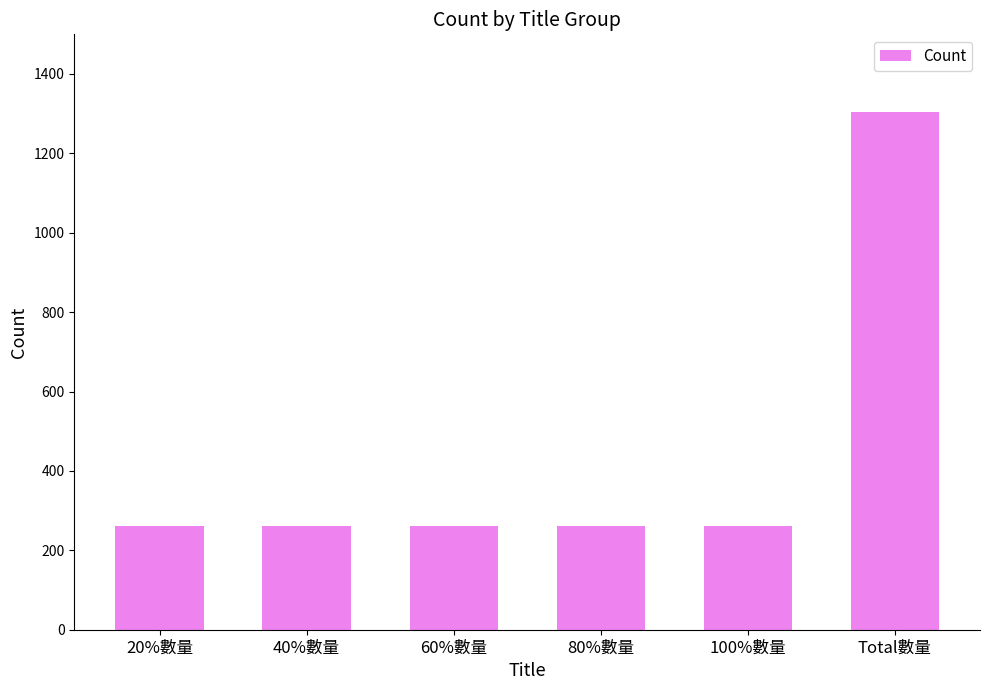

The chart shows a value of 147 at 40%數量. True or false?

False